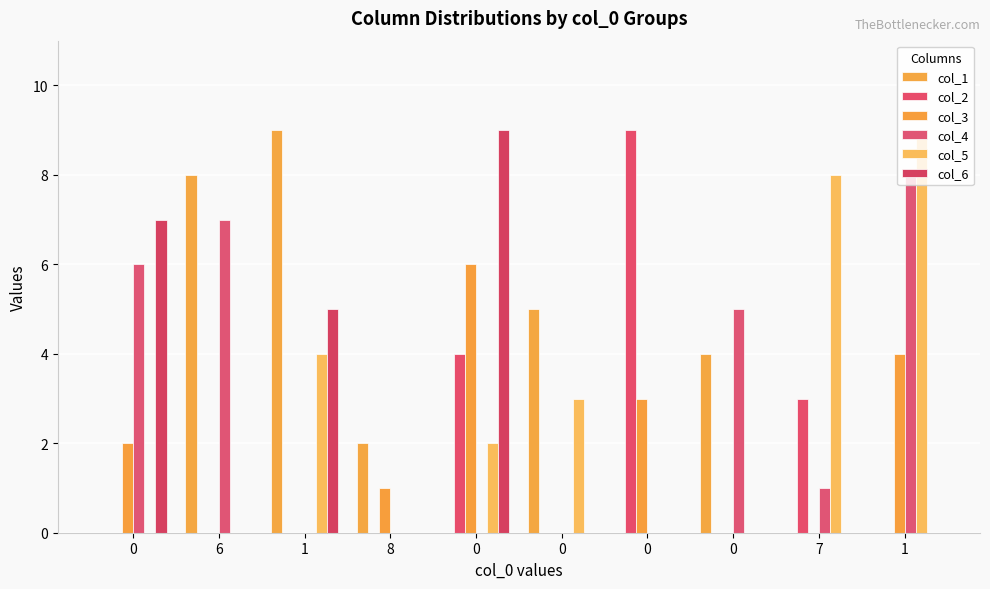

How many groups of bars are there?

10